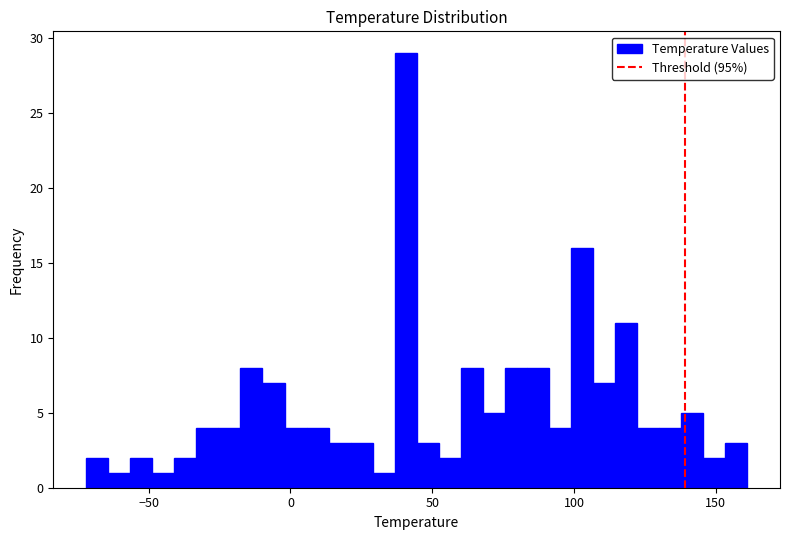

Read against the x-axis, roughly where is the centre of the tallest bar?

40